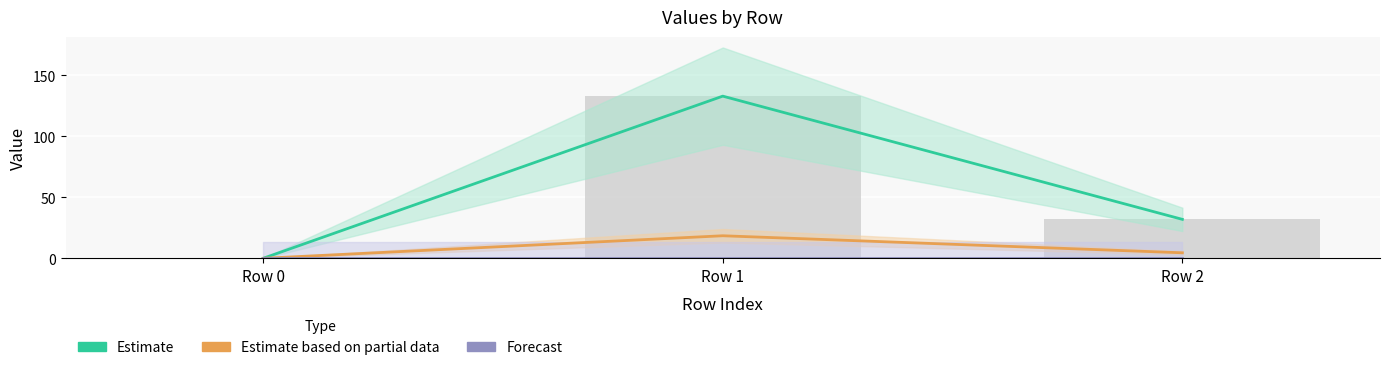

What is the highest value of the col_3 series?

132.8